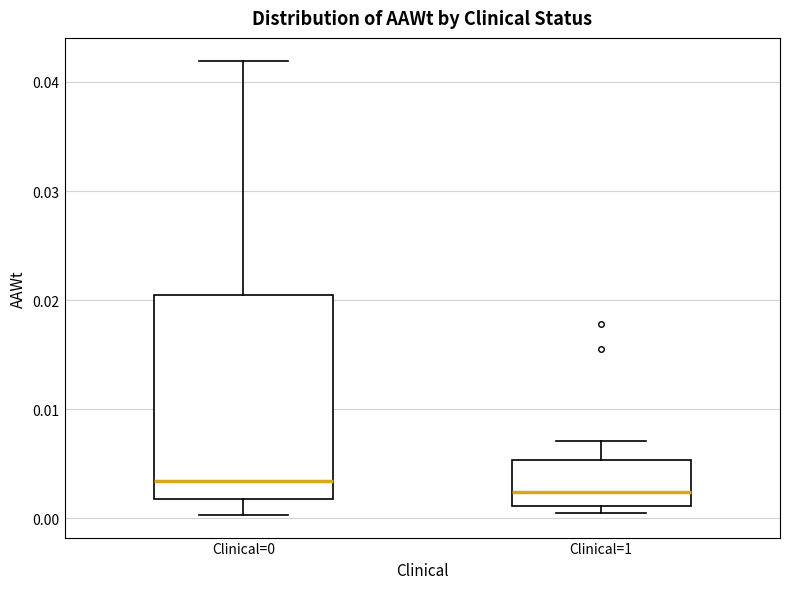

Where is the lower edge of the box for Clinical=1 on the y-axis? The values are not printed on the chart, so give them approximately, as read against the axis.

0.001